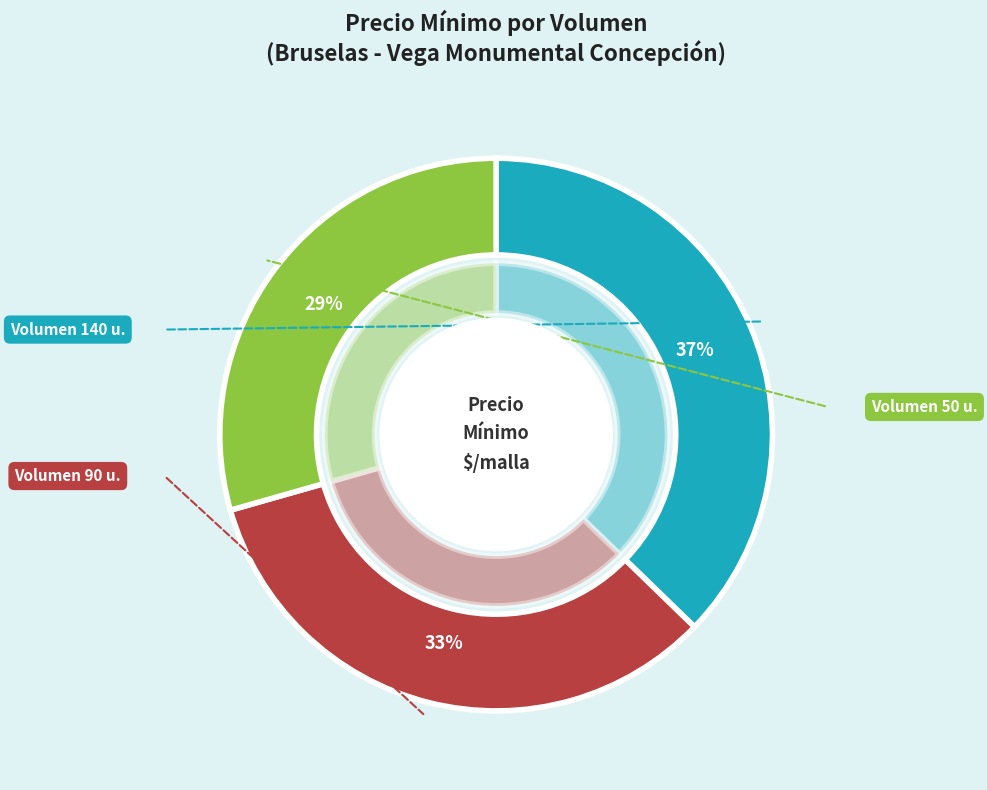

What percentage is NOT represented by 50?

70.6%